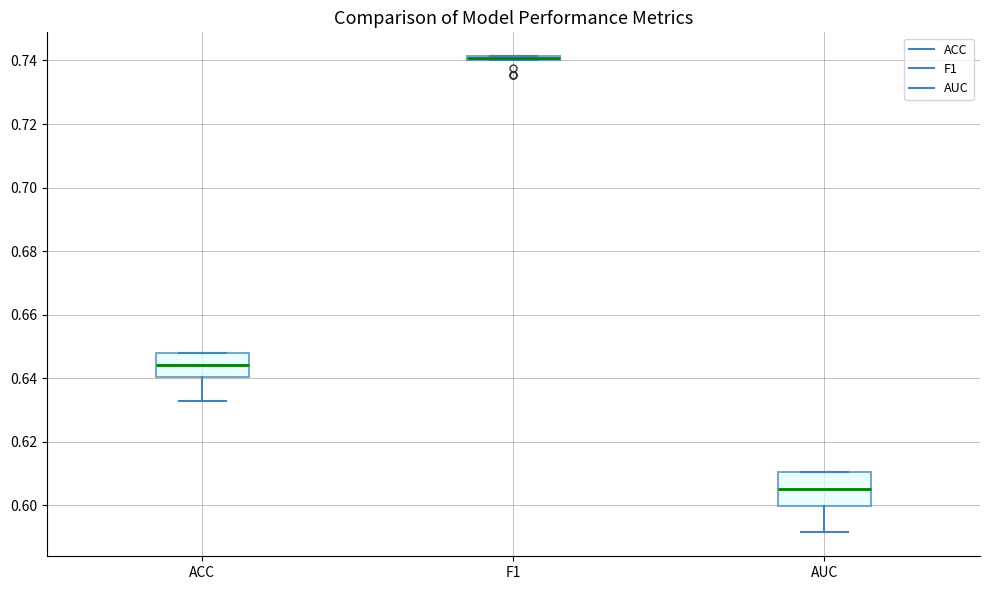

Where does the lower whisker of the box for AUC end on the y-axis? The values are not printed on the chart, so give them approximately, as read against the axis.

0.592